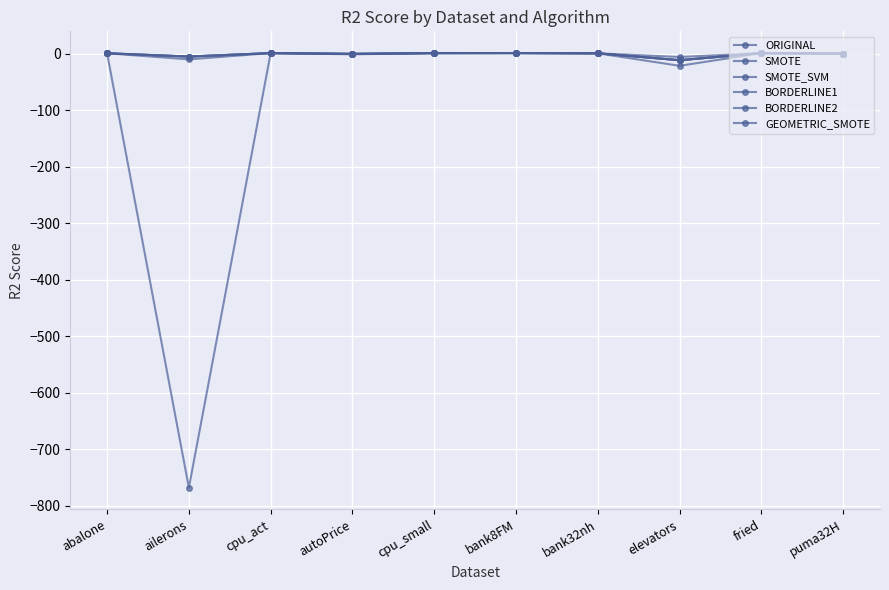

How many data points in ORIGINAL are above 0?

6